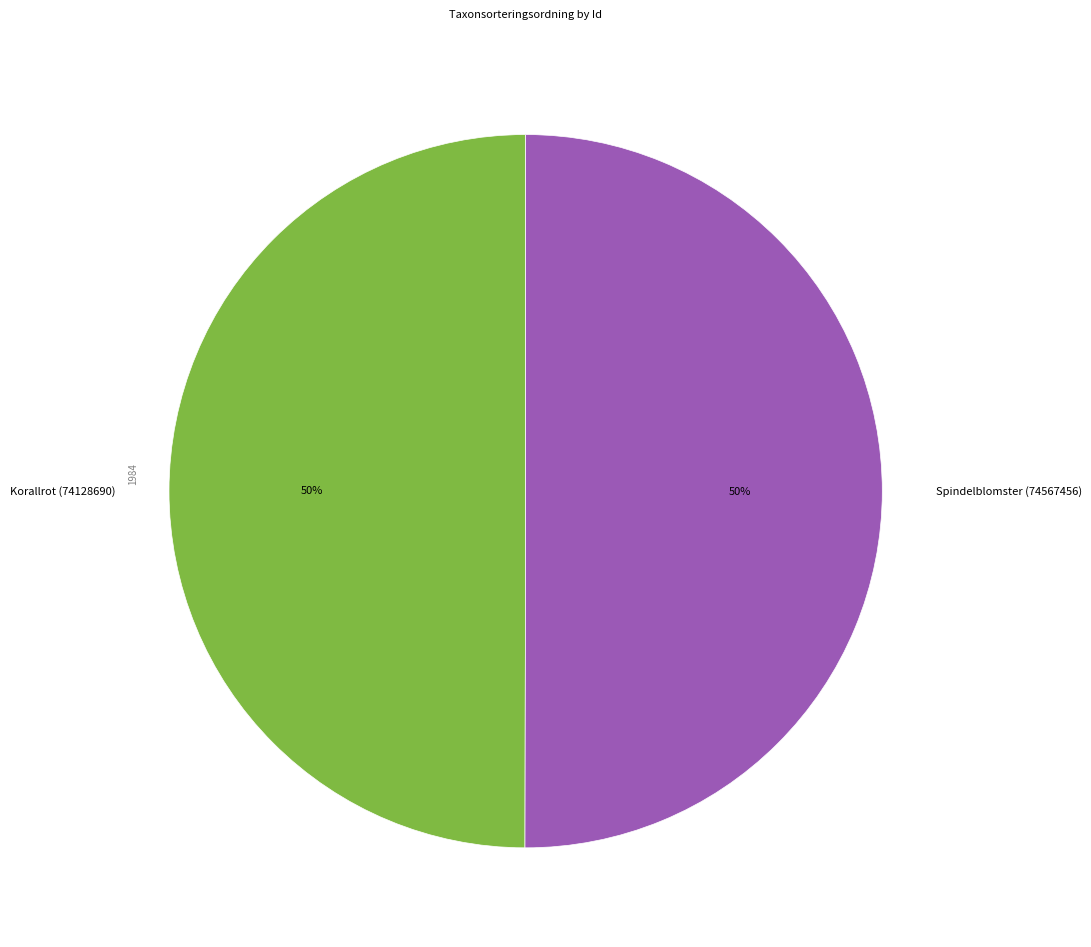

Is it true that Spindelblomster (74567456) is 40% of the pie?

False